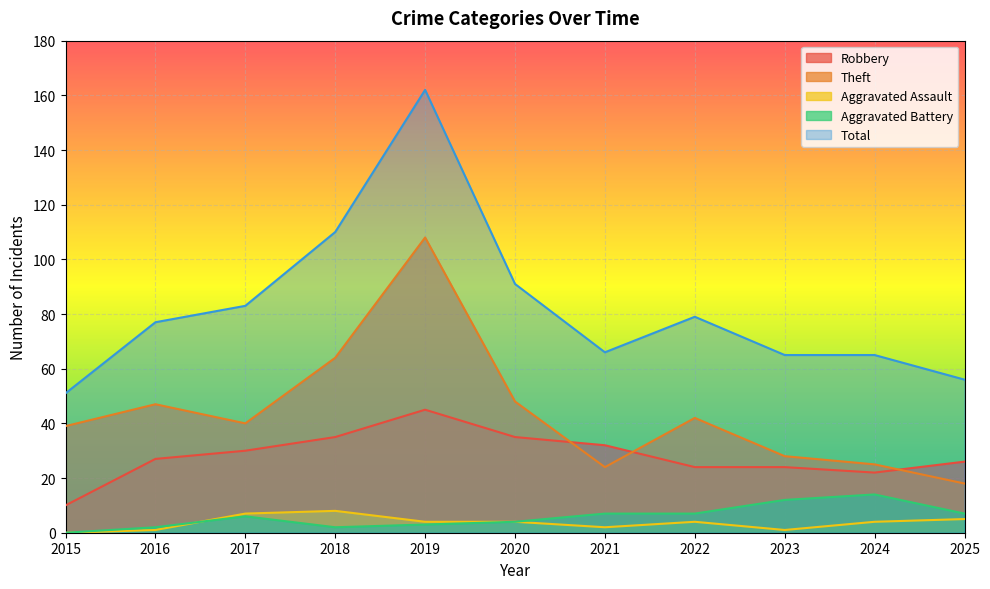

List the labels in order of Aggravated Battery value, largest first.

2024, 2023, 2021, 2022, 2025, 2017, 2020, 2019, 2016, 2018, 2015